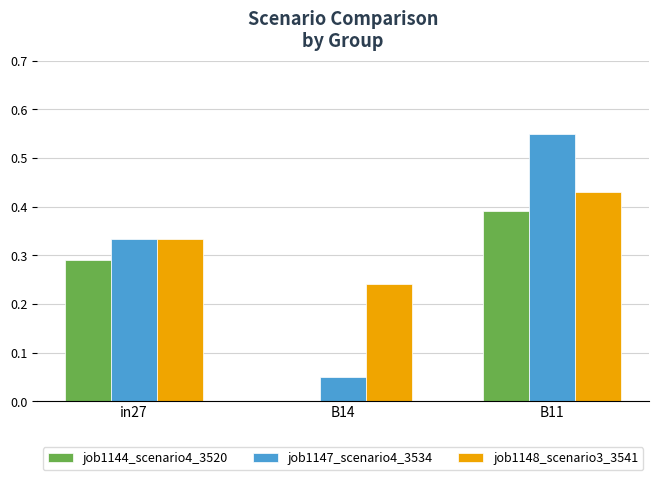

Which series has the largest total across all categories?

job1148_scenario3_3541